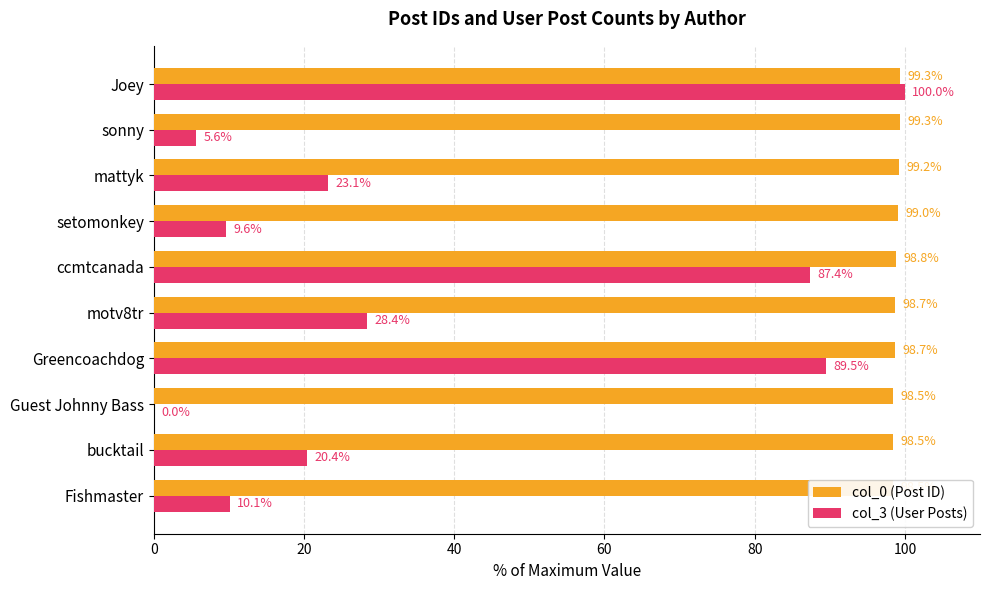

How many series are shown in this chart?

2